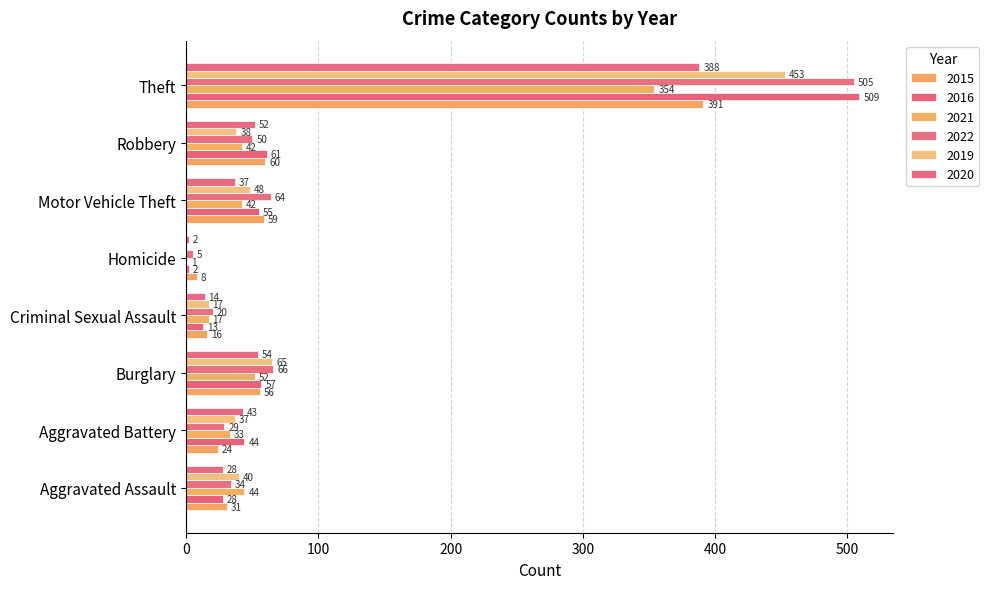

At which label does 2019 first exceed 40?

Burglary